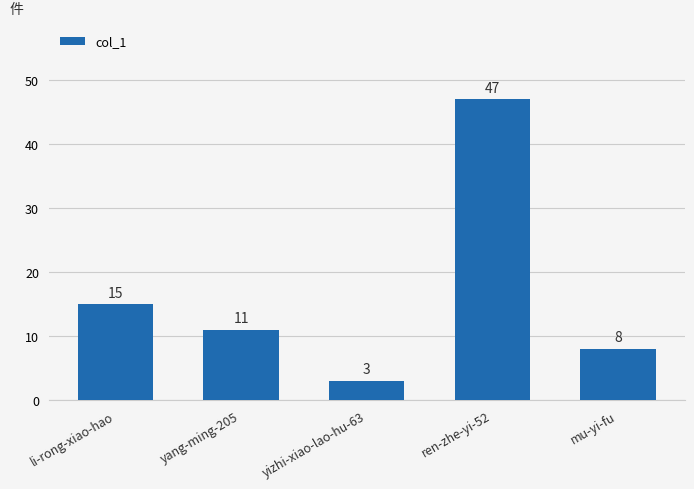

What is the maximum value shown in the chart?

47